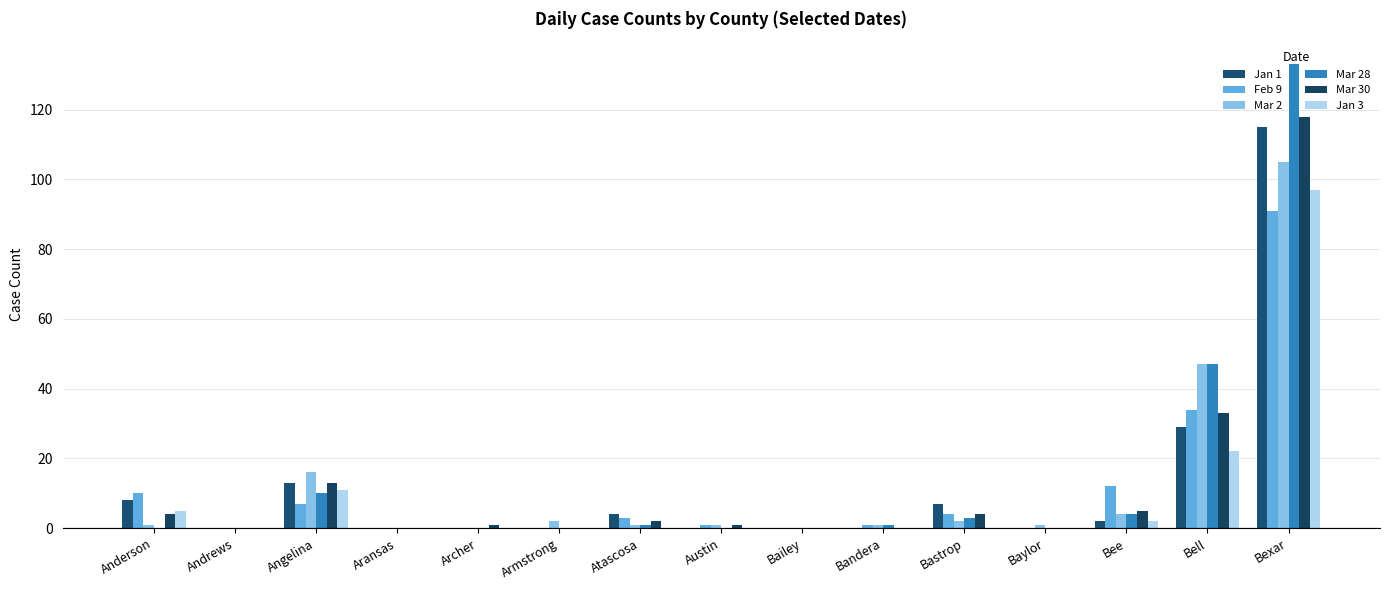

What is the sum of the Mar 28 values at Bexar and Bee?

137